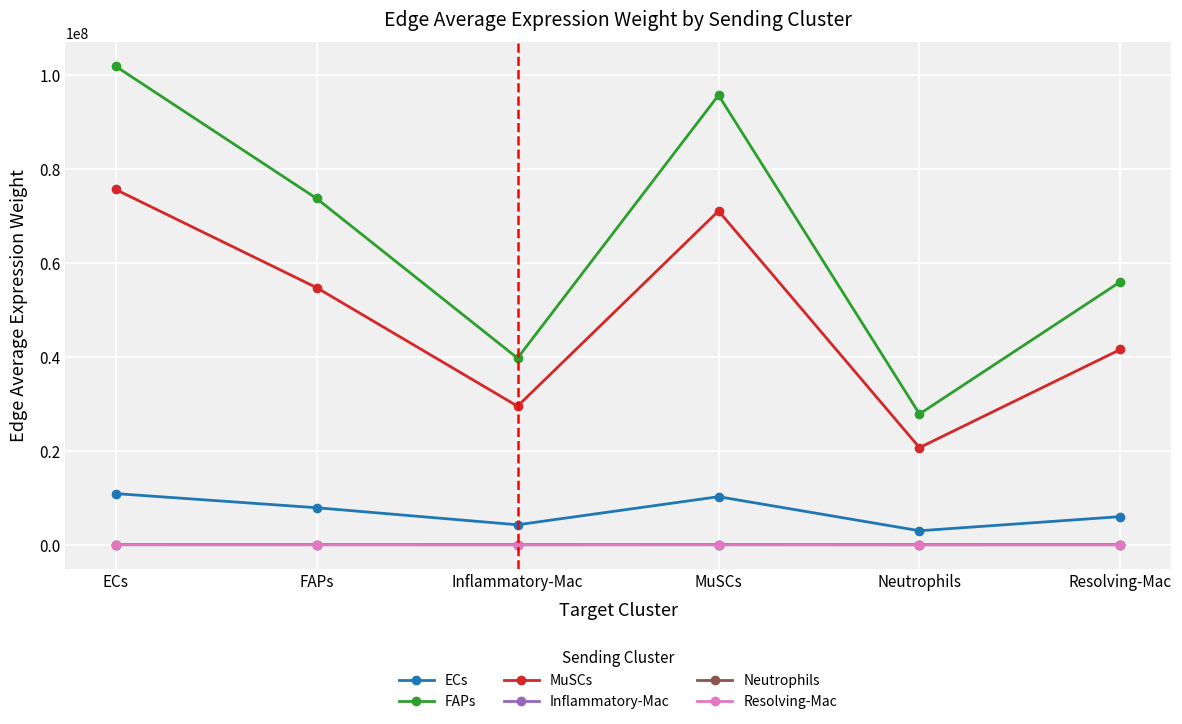

True or false: MuSCs and ECs intersect in this chart.

False